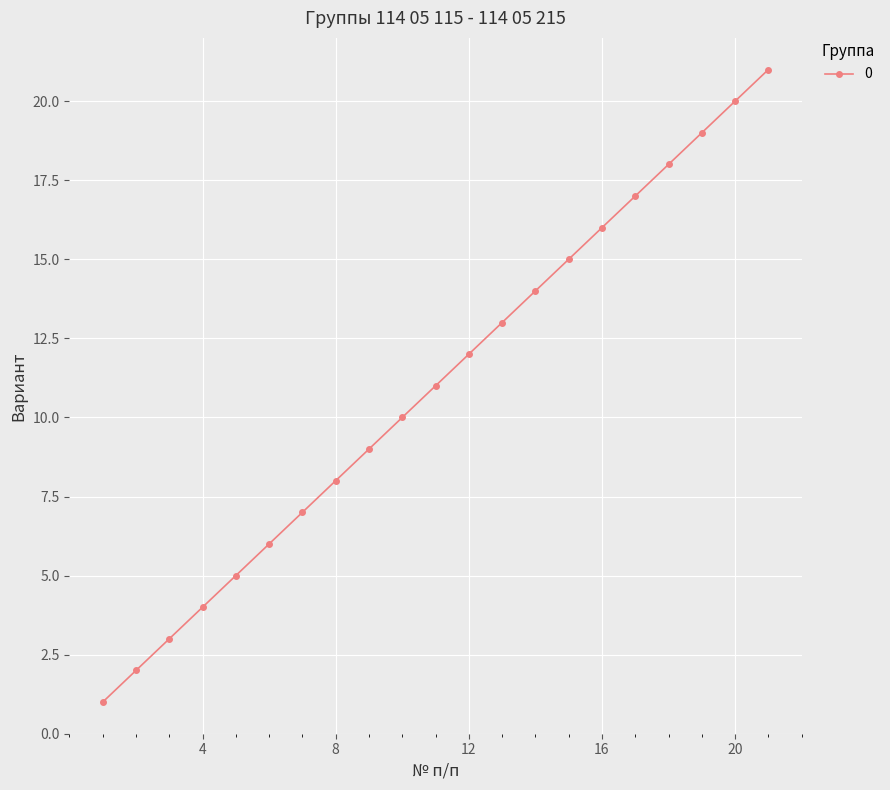

How many values are below 11?

10